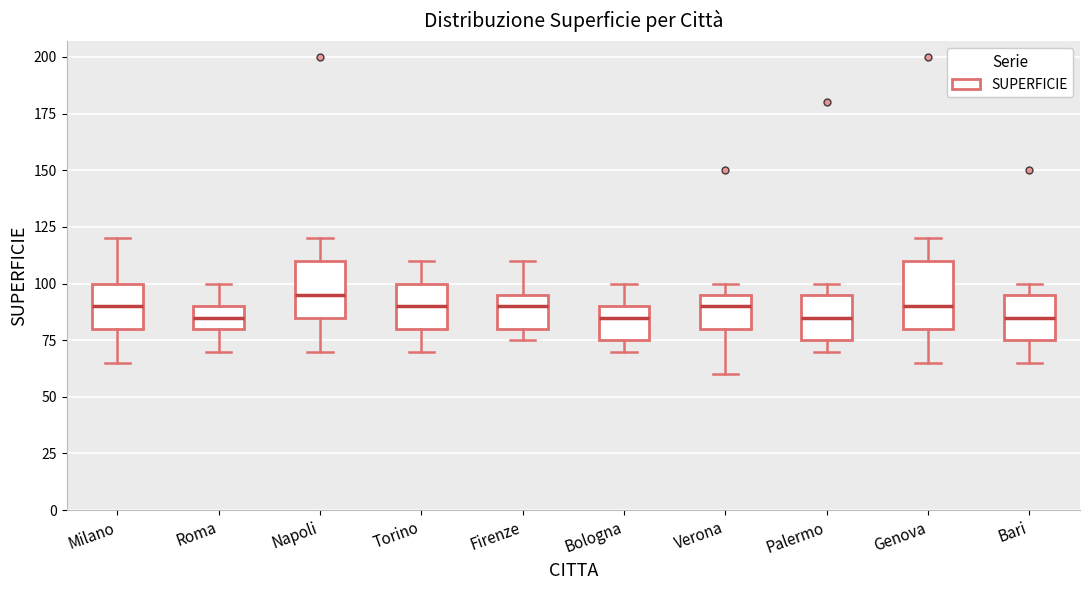

Reading left to right, read every box against the y-axis: the position of its median line, the range the box covers, and the ends of its whiskers. The values are not printed on the chart, so give them approximately, as read against the axis.

Milano: median 90, box 80 to 100, whiskers 65 to 120
Roma: median 85, box 80 to 90, whiskers 70 to 100
Napoli: median 95, box 85 to 110, whiskers 70 to 120
Torino: median 90, box 80 to 100, whiskers 70 to 110
Firenze: median 90, box 80 to 95, whiskers 75 to 110
Bologna: median 85, box 75 to 90, whiskers 70 to 100
Verona: median 90, box 80 to 95, whiskers 60 to 100
Palermo: median 85, box 75 to 95, whiskers 70 to 100
Genova: median 90, box 80 to 110, whiskers 65 to 120
Bari: median 85, box 75 to 95, whiskers 65 to 100